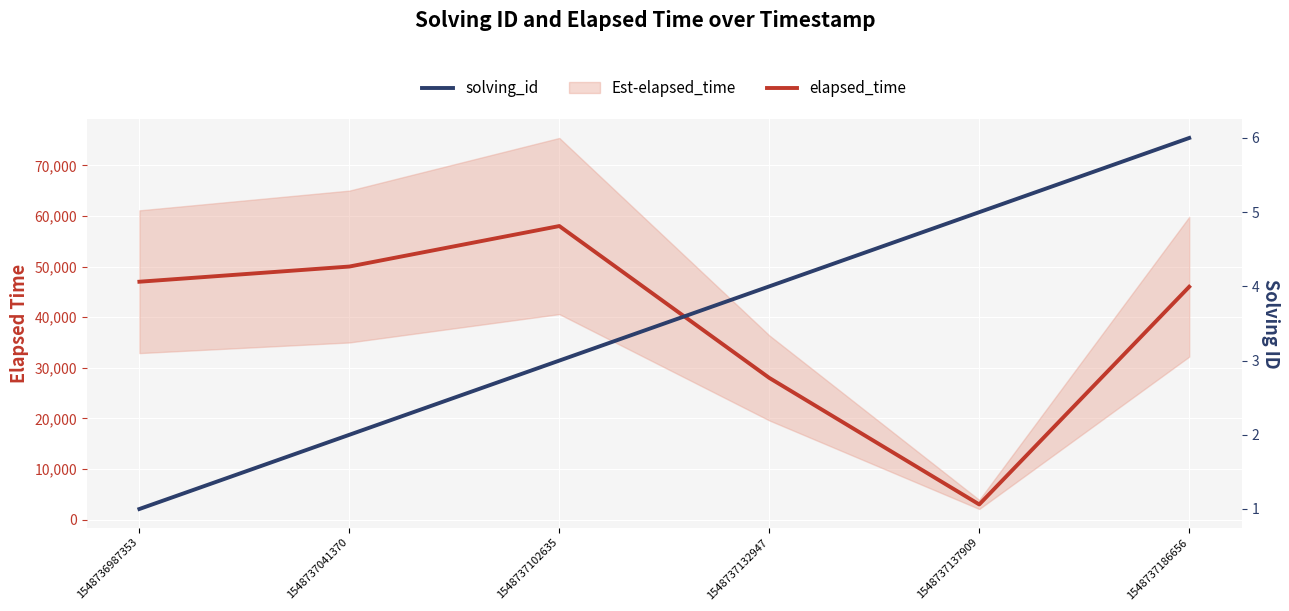

What is the total value across all series at 1548737132947?

28004